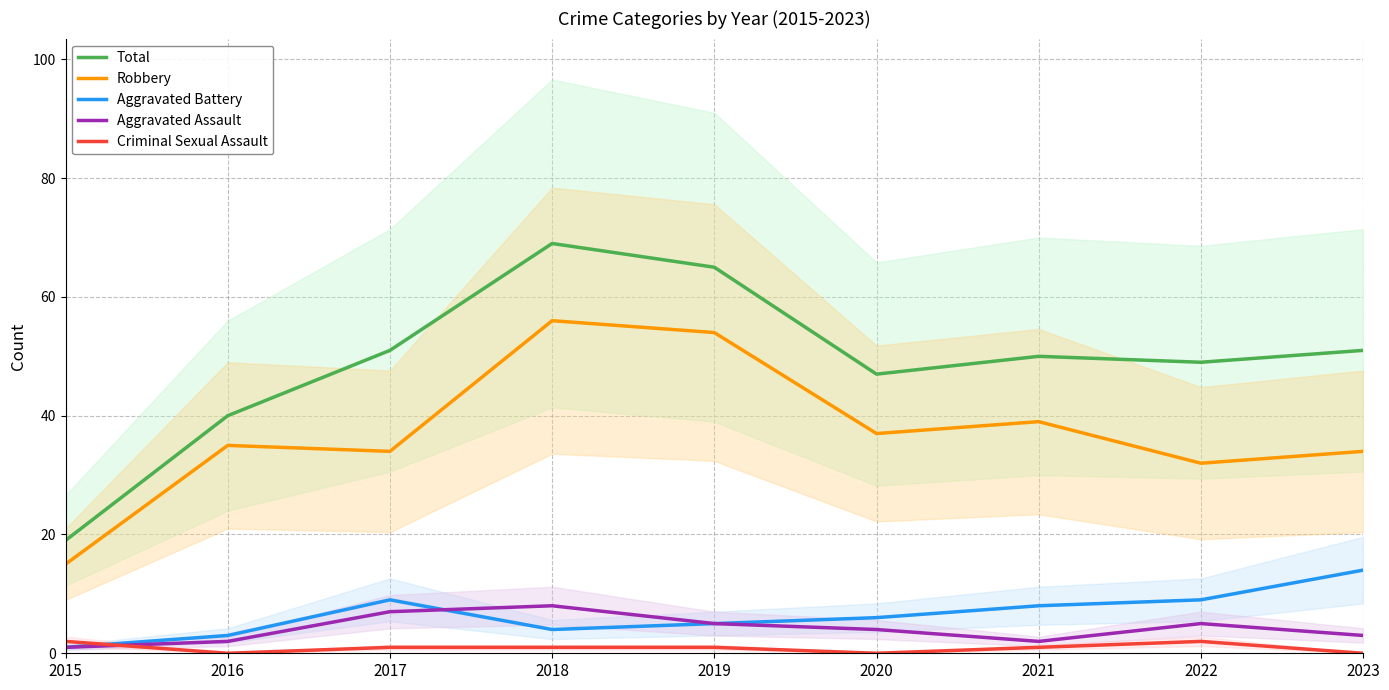

In Criminal Sexual Assault, how many points are lower than both neighbors (excluding endpoints)?

2